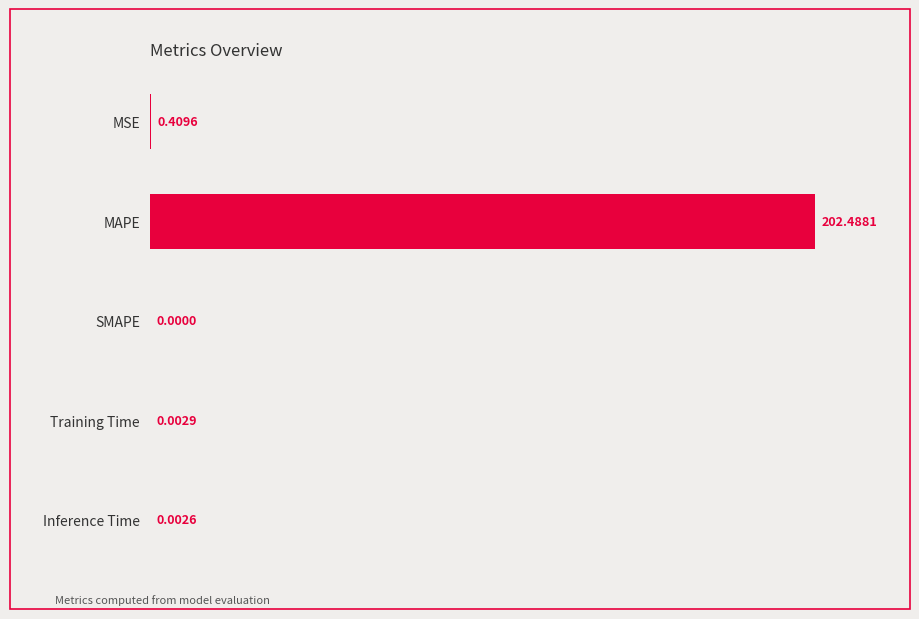

Which has a higher value, Training Time or MSE?

MSE